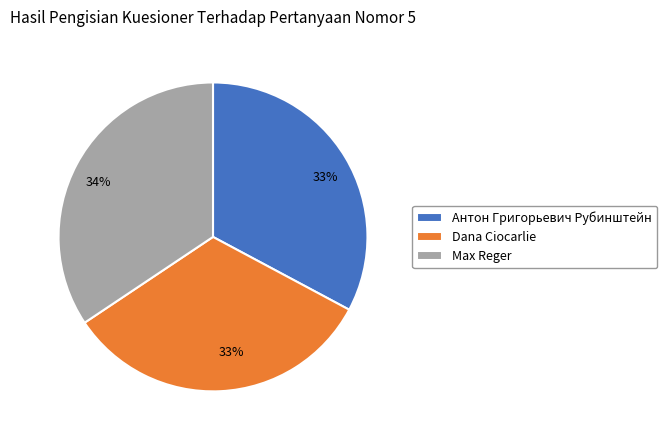

Does Антон Григорьевич Рубинштейн account for over 50% of the chart?

No